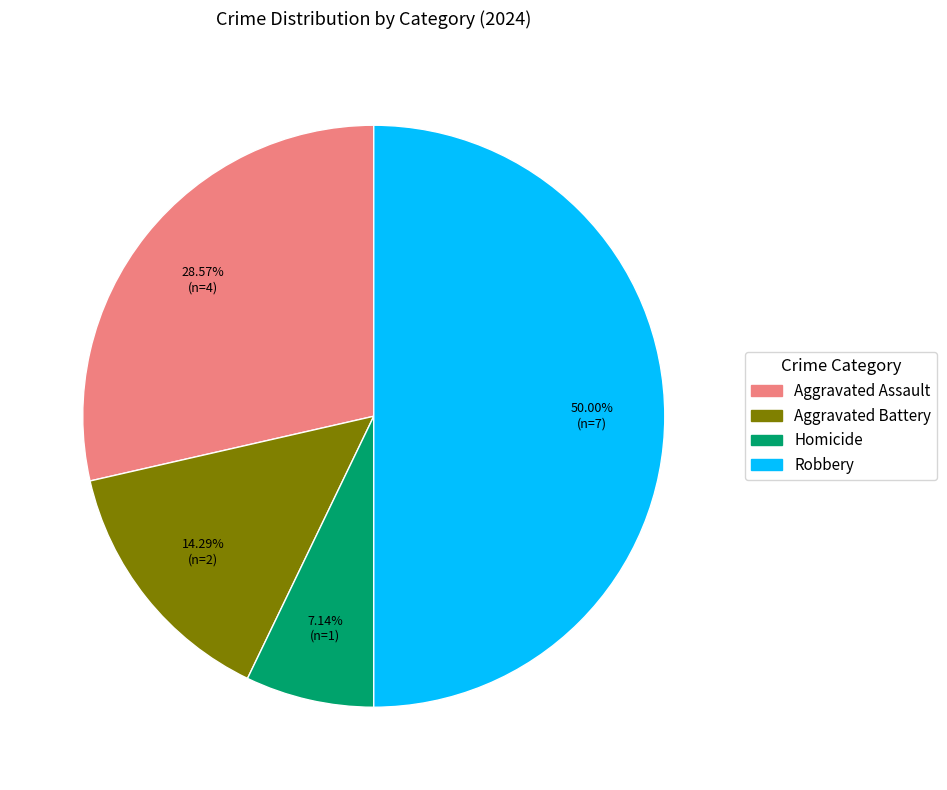

To the nearest percent, what is the difference between the largest and smallest slice percentages?

43%